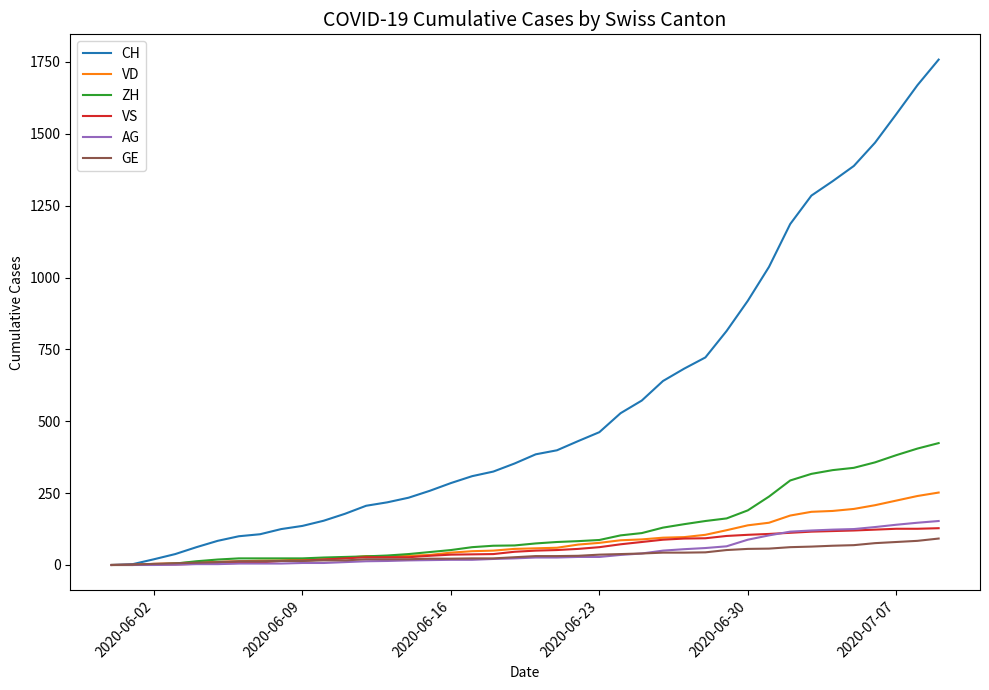

Which series has the largest total across all categories?

CH